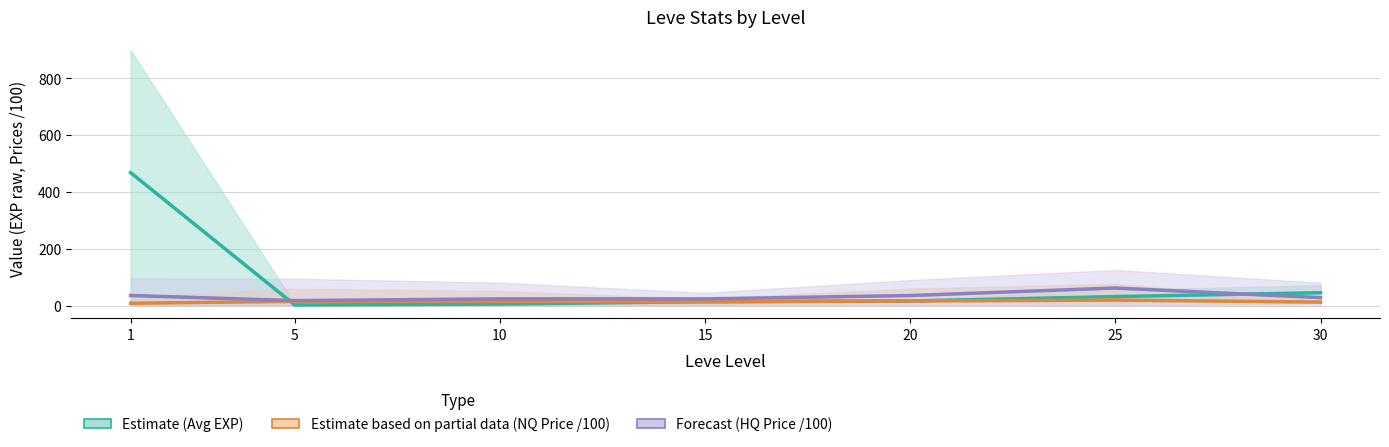

Is this an area chart (filled region under the line)?

No